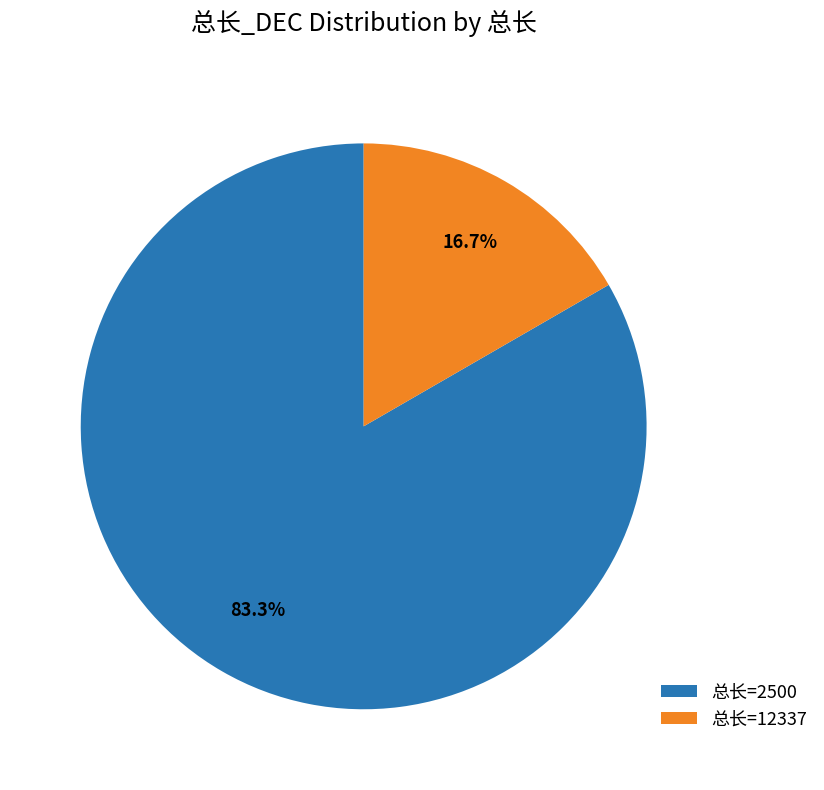

Which has a higher value, 总长=12337 or 总长=2500?

总长=2500